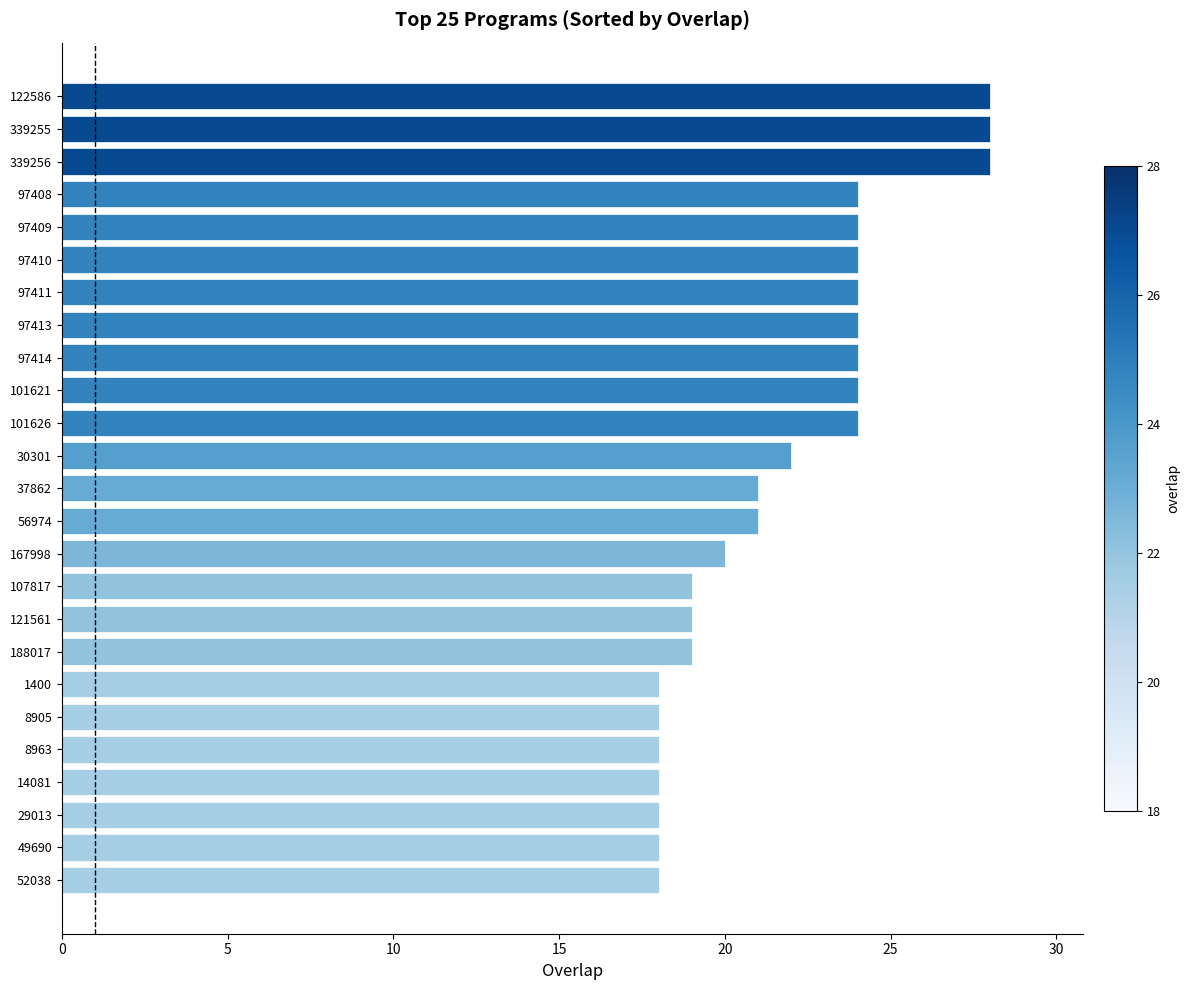

What position from the bottom is 101626?

15